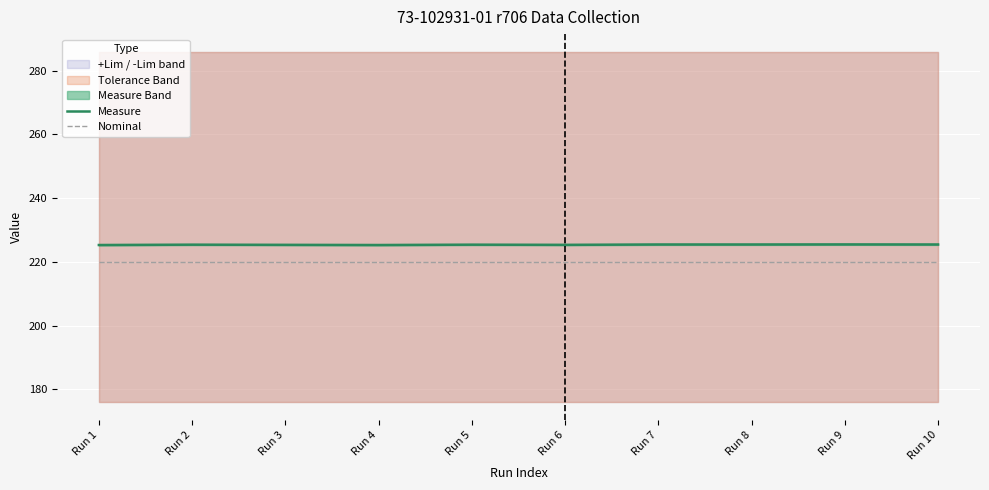

Reading right to left, transcribe all the data shown in this chart.

Measure: Run 10=225.5	Run 9=225.5	Run 8=225.5	Run 7=225.5	Run 6=225.4	Run 5=225.4	Run 4=225.3	Run 3=225.4	Run 2=225.4	Run 1=225.3
Nominal: Run 10=220.0	Run 9=220.0	Run 8=220.0	Run 7=220.0	Run 6=220.0	Run 5=220.0	Run 4=220.0	Run 3=220.0	Run 2=220.0	Run 1=220.0